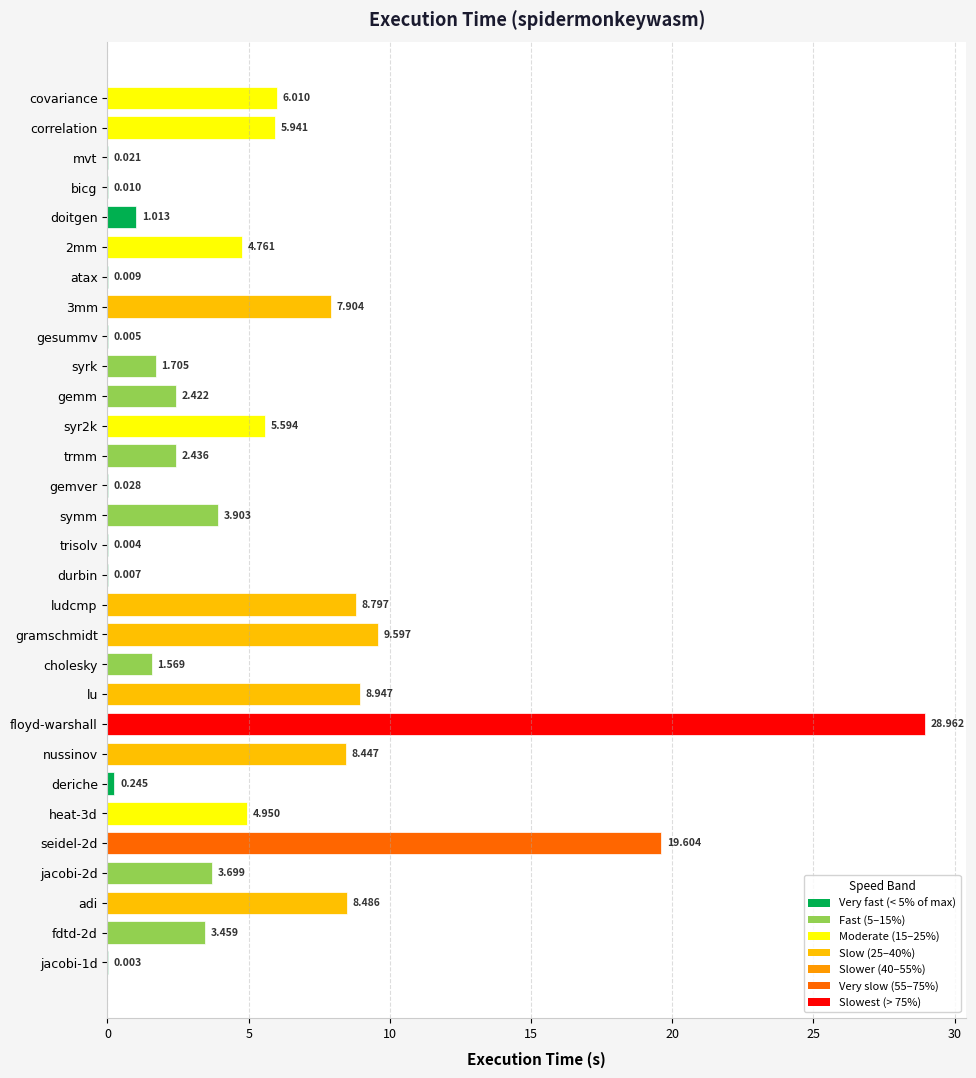

Where is the data nearest to the value 14?

gramschmidt